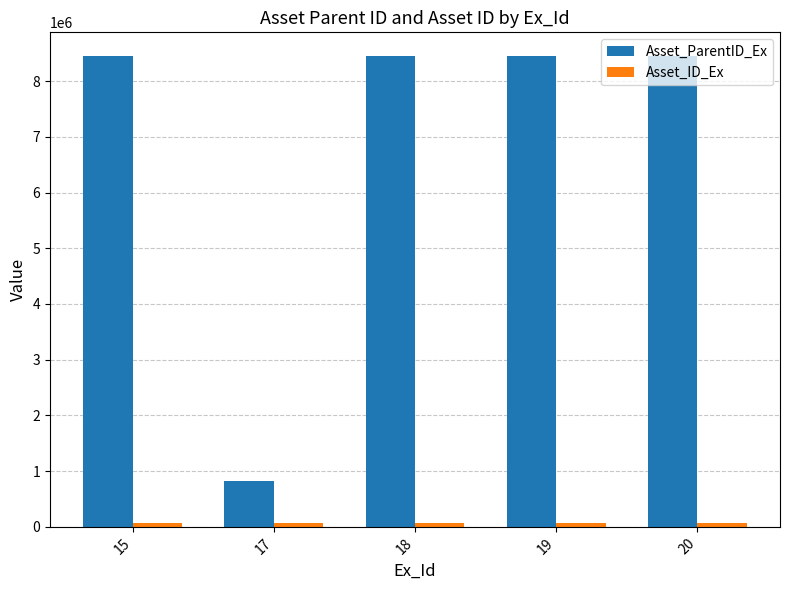

What is the sum of all Asset_ParentID_Ex values?

34623144